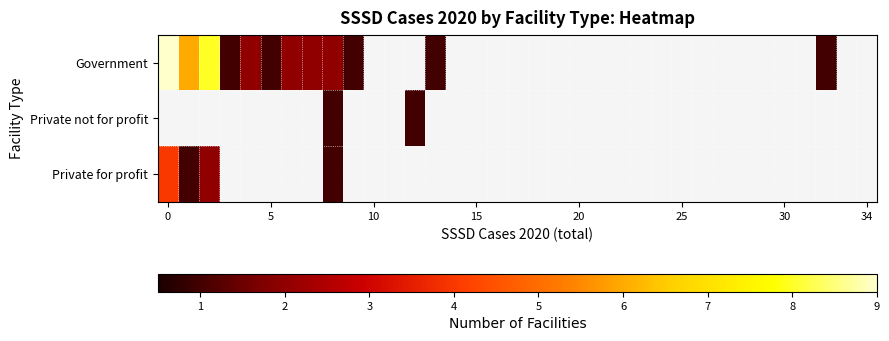

At how many categories does at least one series exceed 0?

13